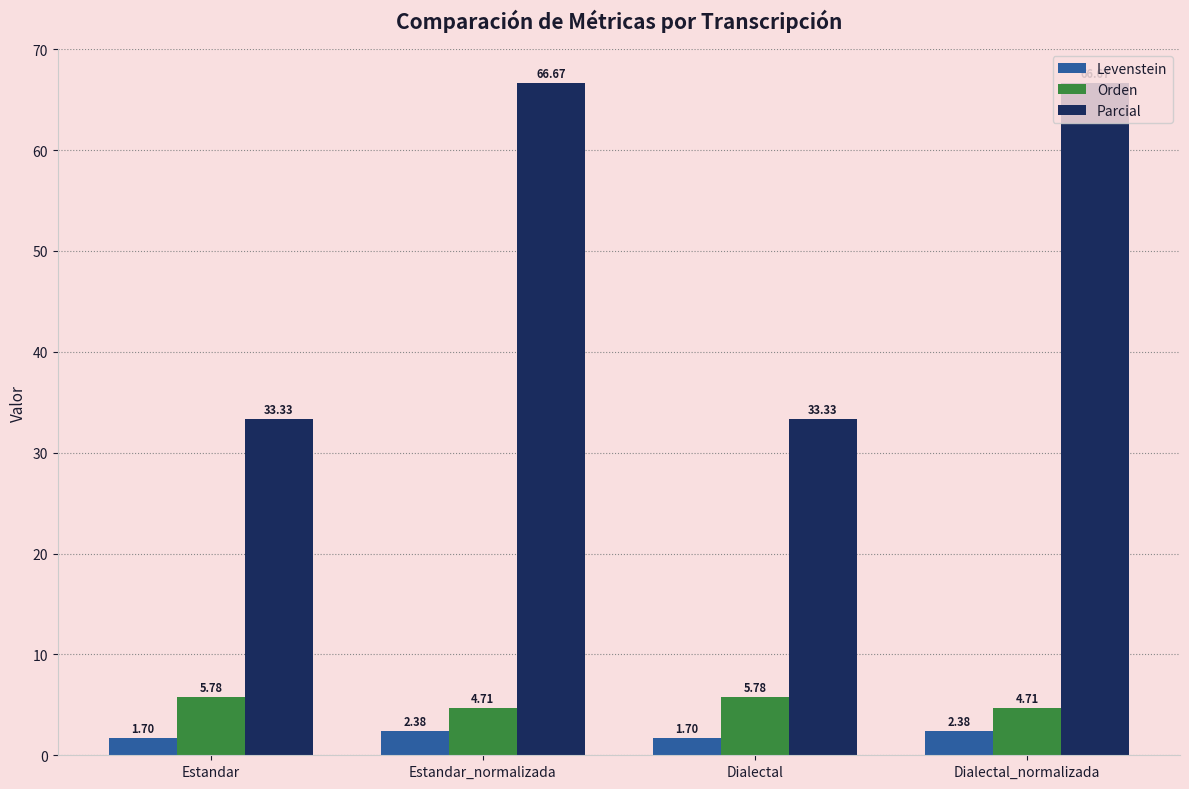

What value does the Orden series have at Estandar_normalizada?

4.7